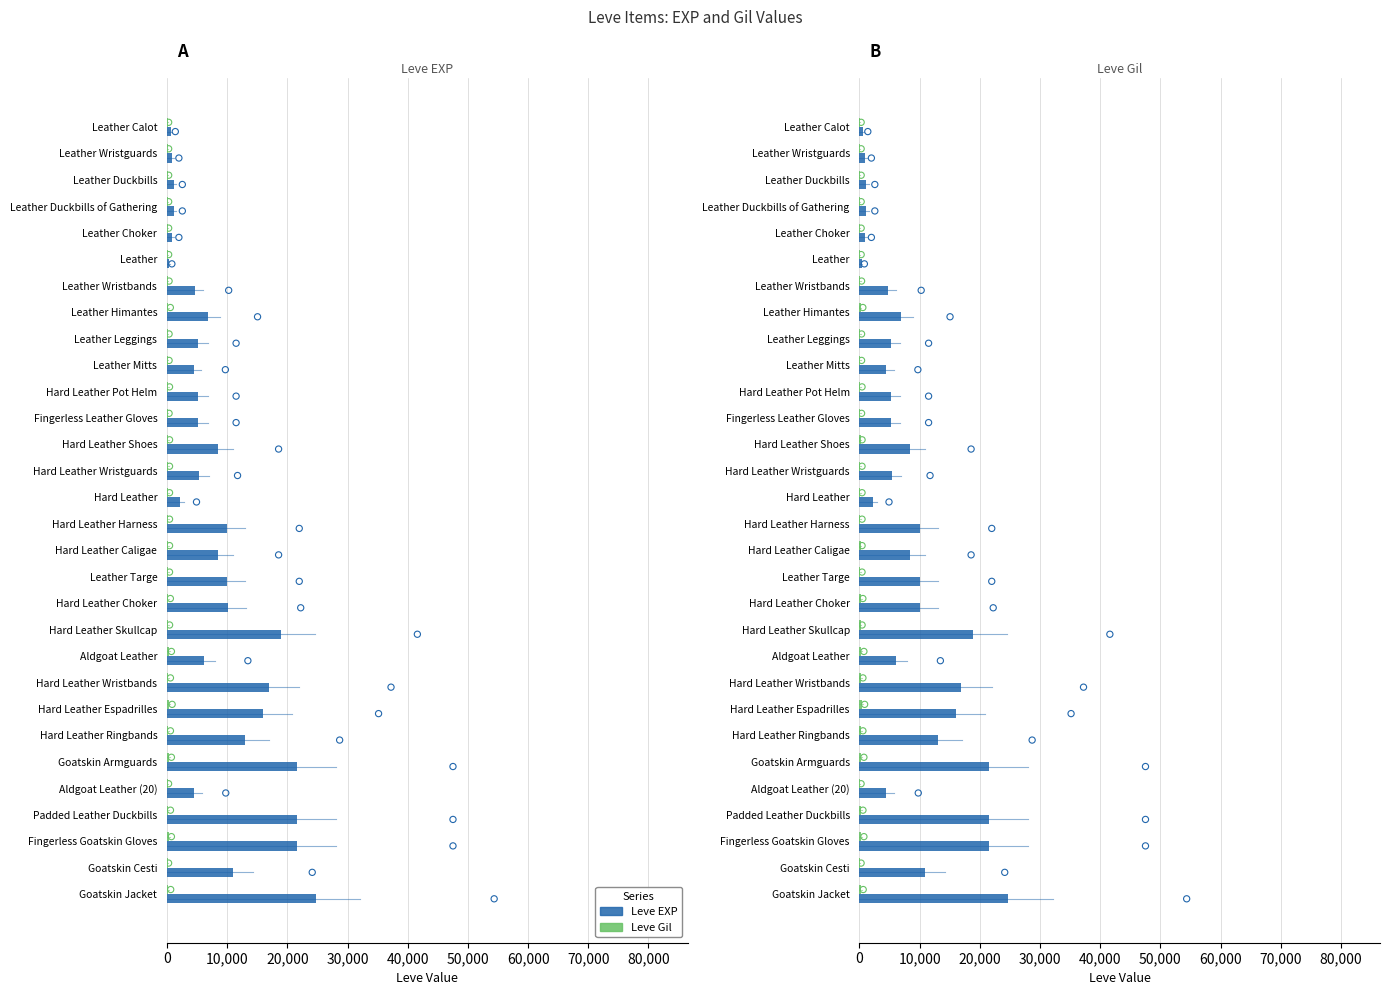

At which category is the sum across all series the highest?

Goatskin Jacket